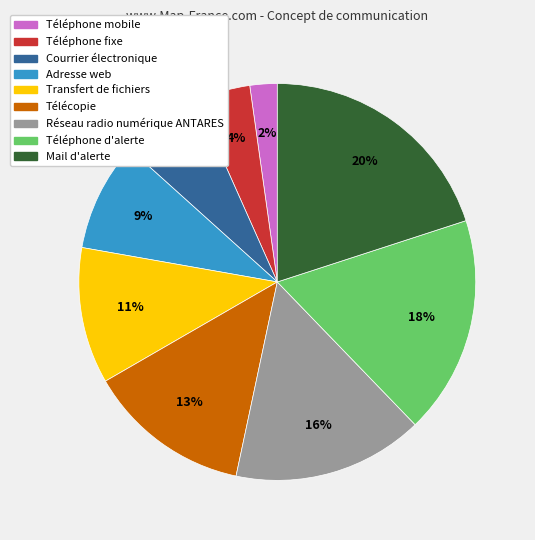

Rank the categories by value from lowest to highest.

Téléphone mobile, Téléphone fixe, Courrier électronique, Adresse web, Transfert de fichiers, Télécopie, Réseau radio numérique ANTARES, Téléphone d'alerte, Mail d'alerte